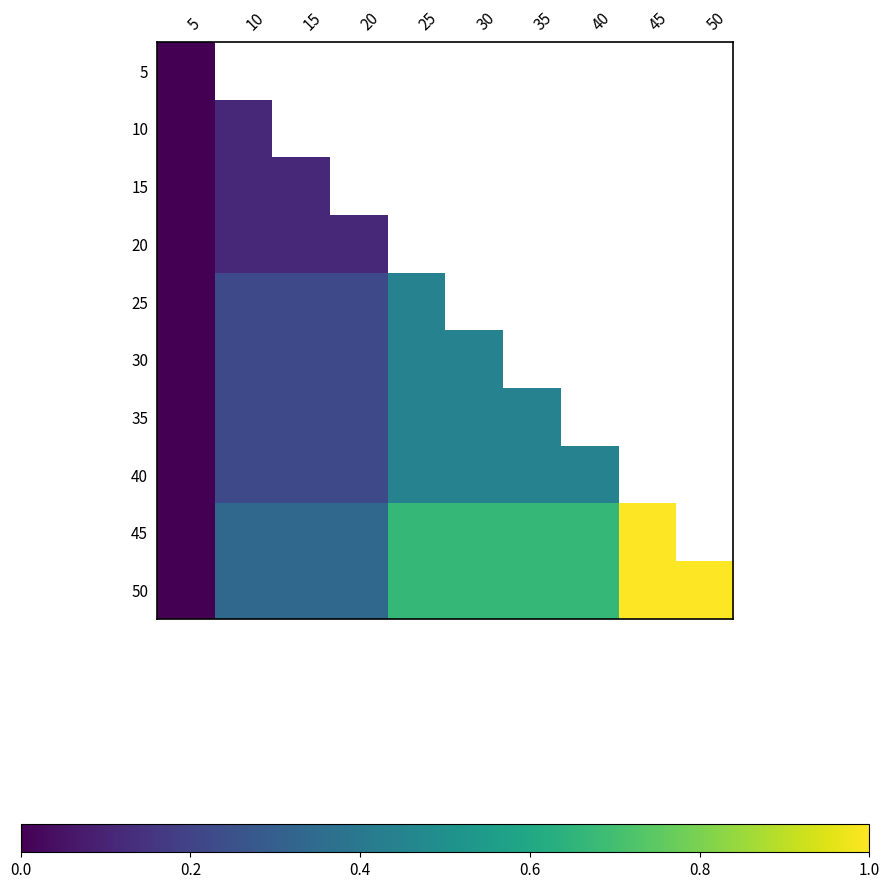

What is the spread (max minus min) of values at 10?

0.3